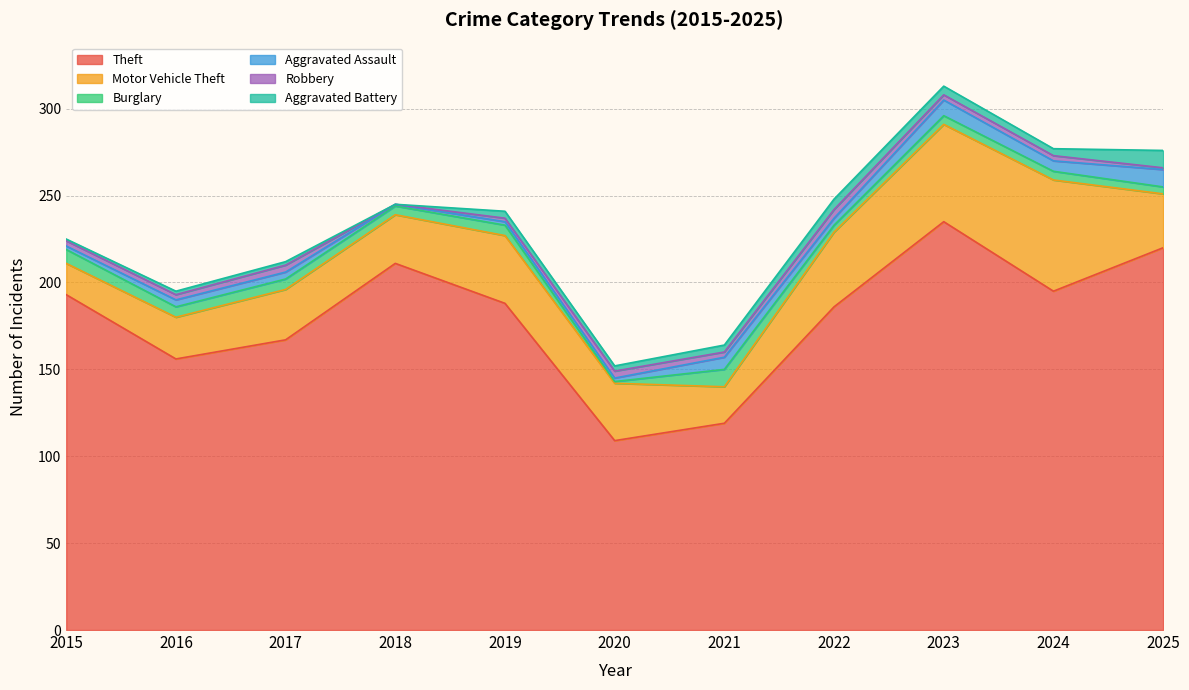

What is the value of the Burglary point at the 1st from the left?

8